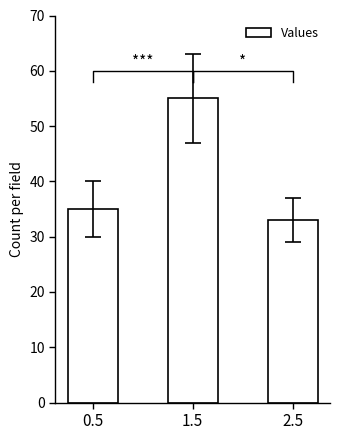

At which category does the chart reach its minimum across all series?

2.5